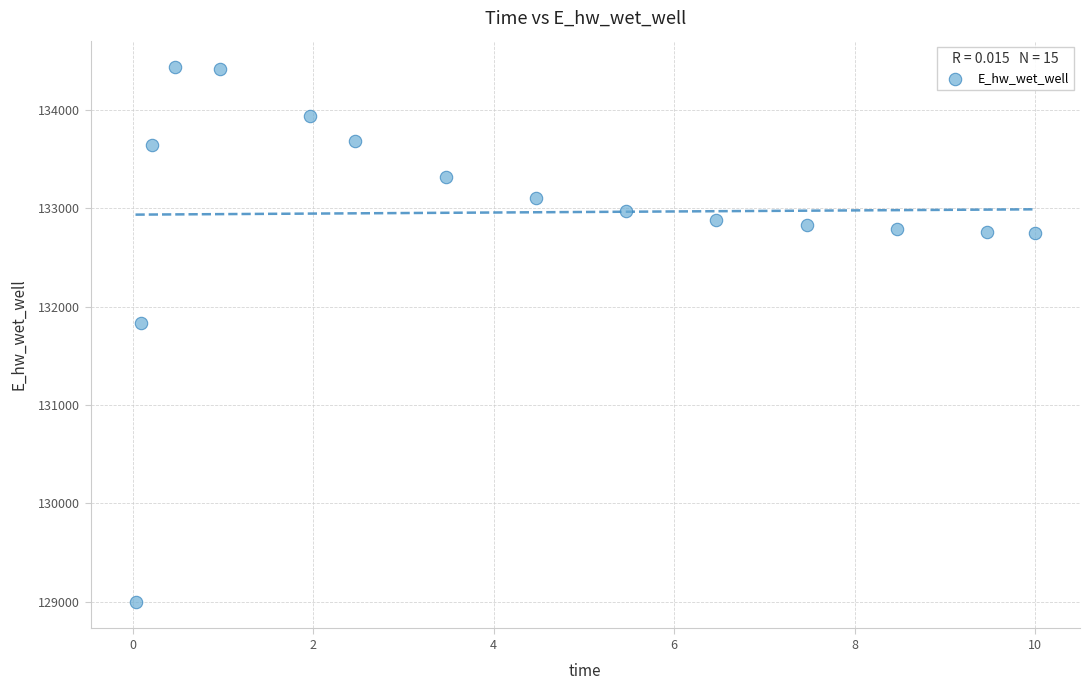

What Y value in the scatter plot is closest to 131715?

131832.8